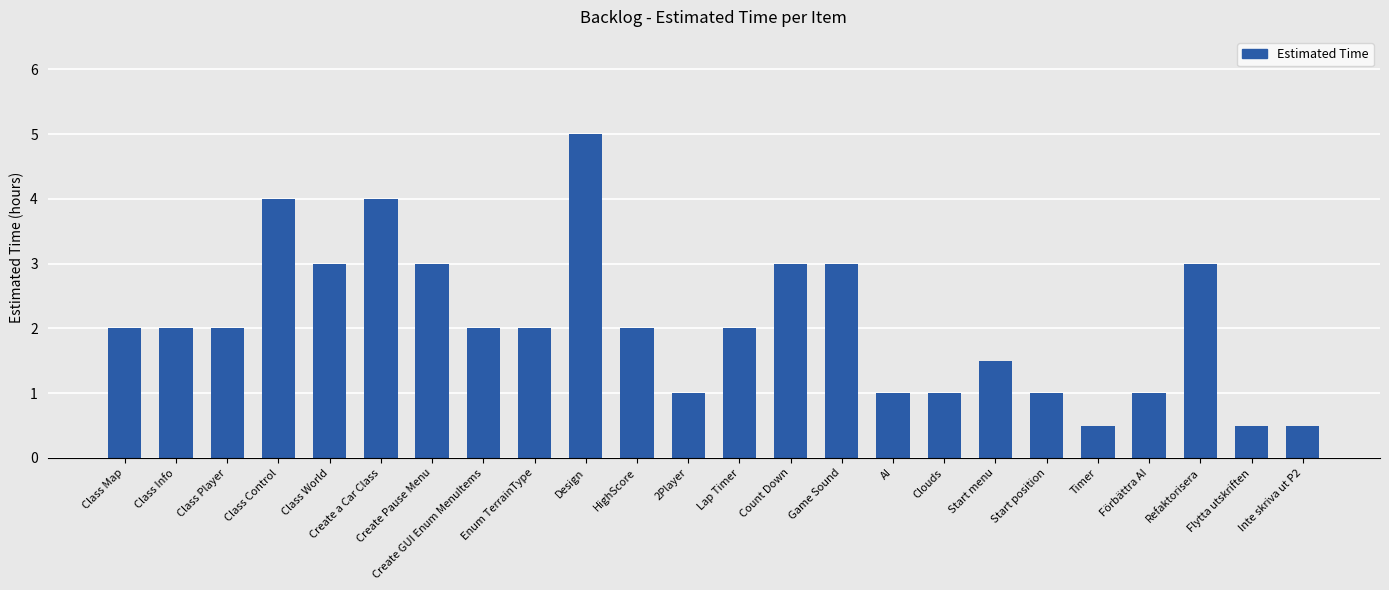

What is the maximum value shown in the chart?

5.0